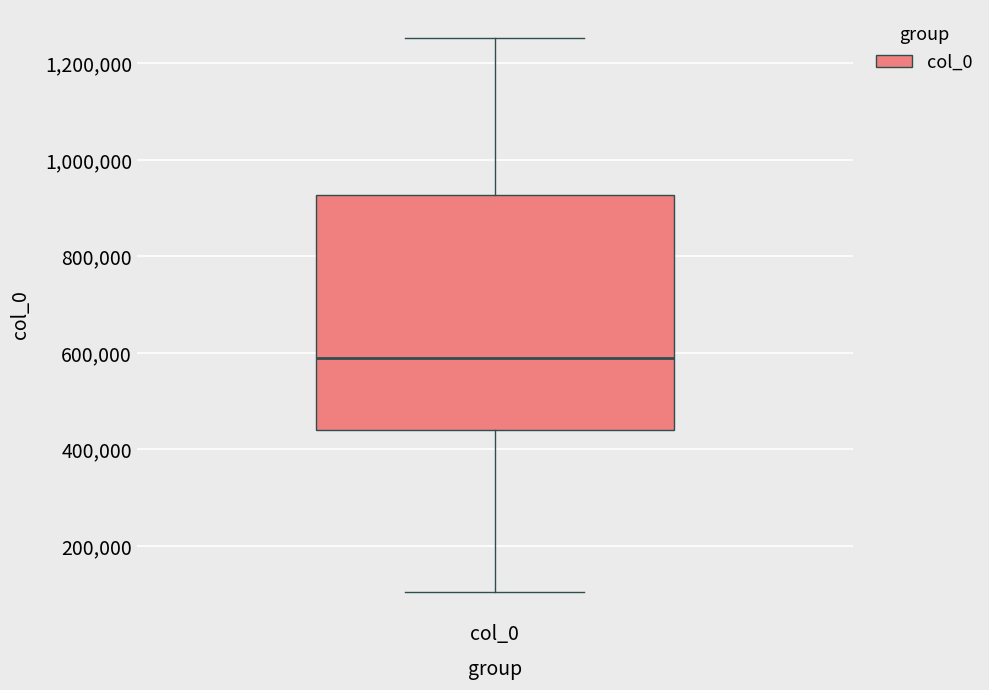

Transcribe this box plot: give where the median line is, the range the box spans, and where the two whiskers end, as read against the y-axis. The values are not printed on the chart, so give them approximately, as read against the axis.

median 580000, box 440000 to 920000, whiskers 100000 to 1260000